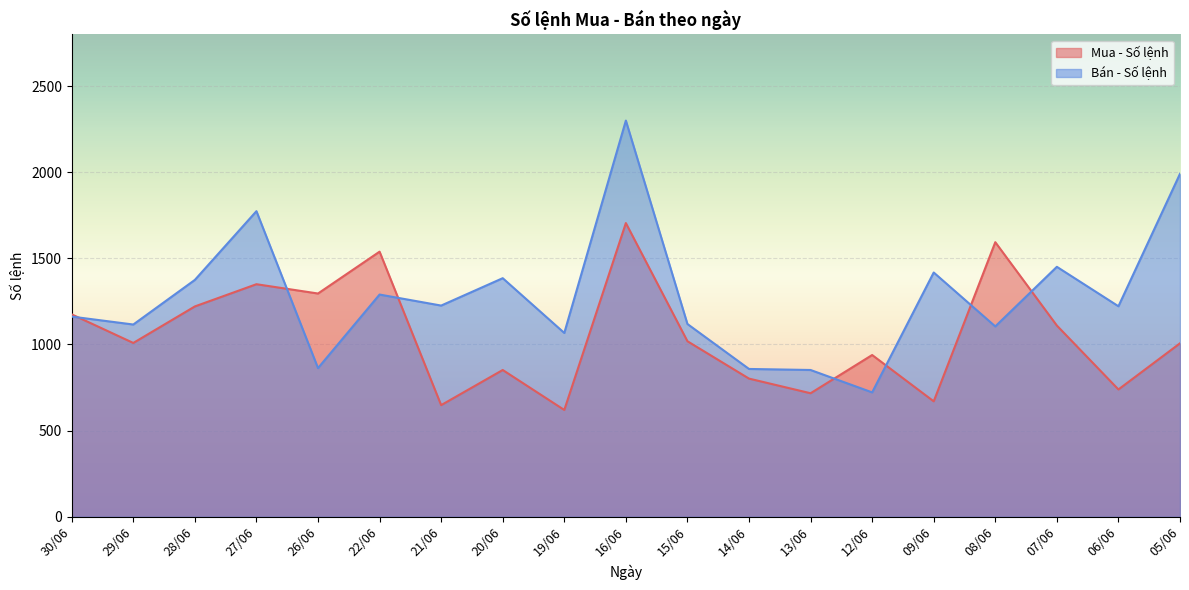

List the labels in order of Bán - Số lệnh value, smallest first.

12/06, 13/06, 14/06, 26/06, 19/06, 08/06, 29/06, 15/06, 30/06, 06/06, 21/06, 22/06, 28/06, 20/06, 09/06, 07/06, 27/06, 05/06, 16/06